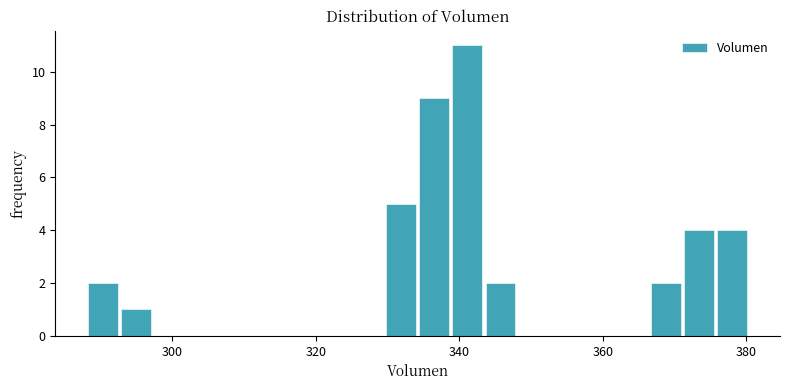

Read against the x-axis, roughly where is the centre of the tallest bar?

342